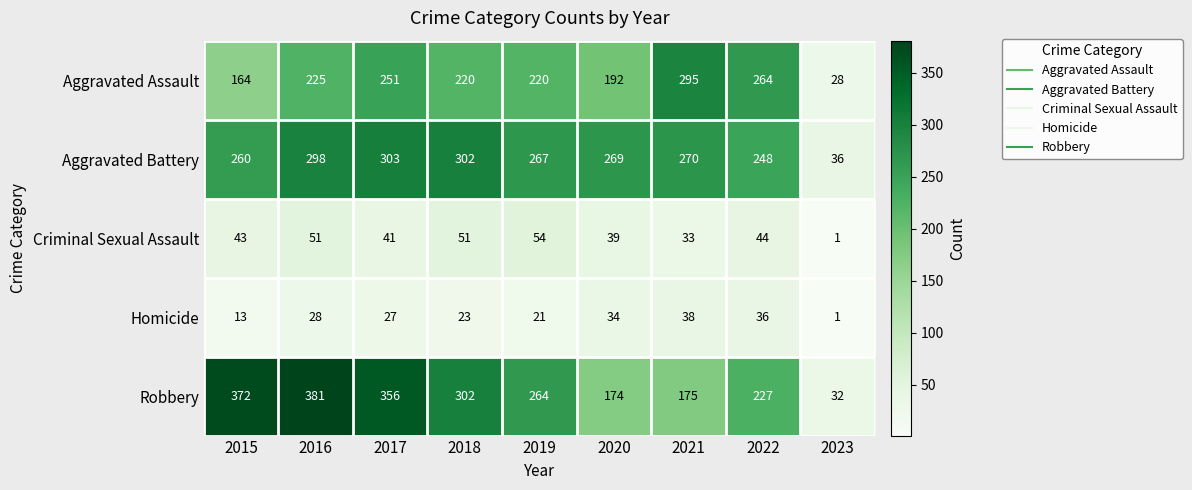

The value of Robbery at 2018 is 405. True or false?

False